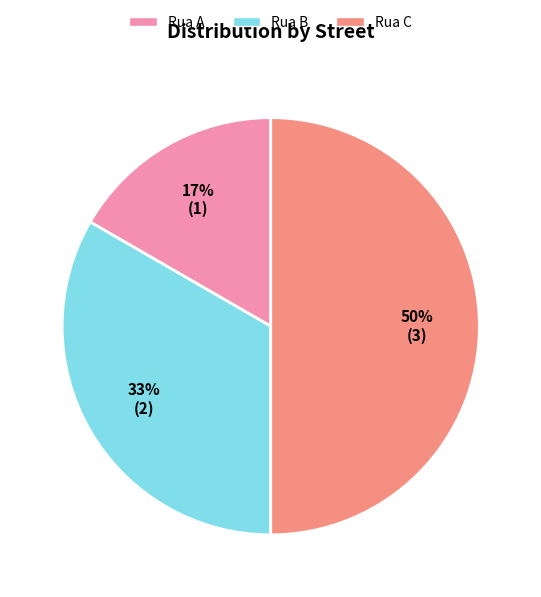

Combined, do Rua B and Rua C account for over 50%?

Yes